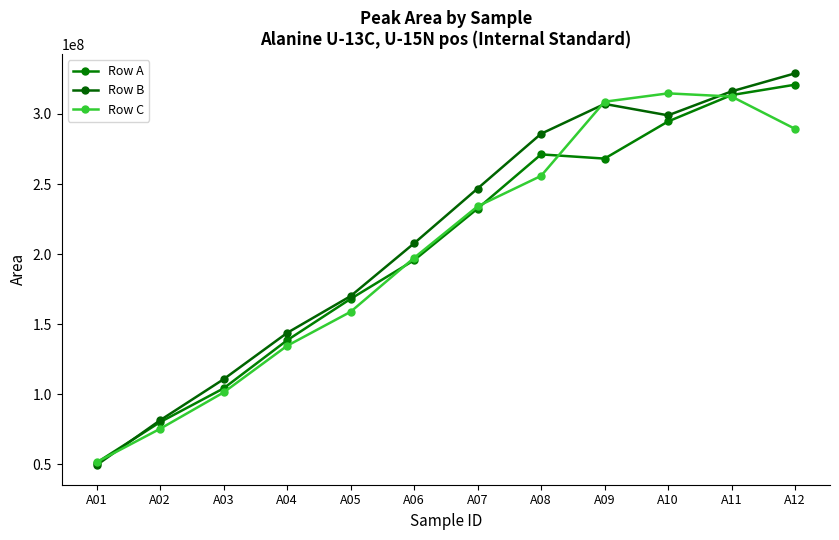

Reading right to left, what are all the values shown in this chart?

Row A: 320853572	313447975	294635247	268129403	271130614	232471224	195636186	168060332	138514864	104235923	80126052	51222114
Row B: 328945732	316087897	298986033	307124299	285844105	246775235	207685200	170031038	143781608	110741924	81464767	49472550
Row C: 289327021	312409977	314663361	308708614	255794475	234069916	197313583	158830179	134585078	101317144	75386731	51578133